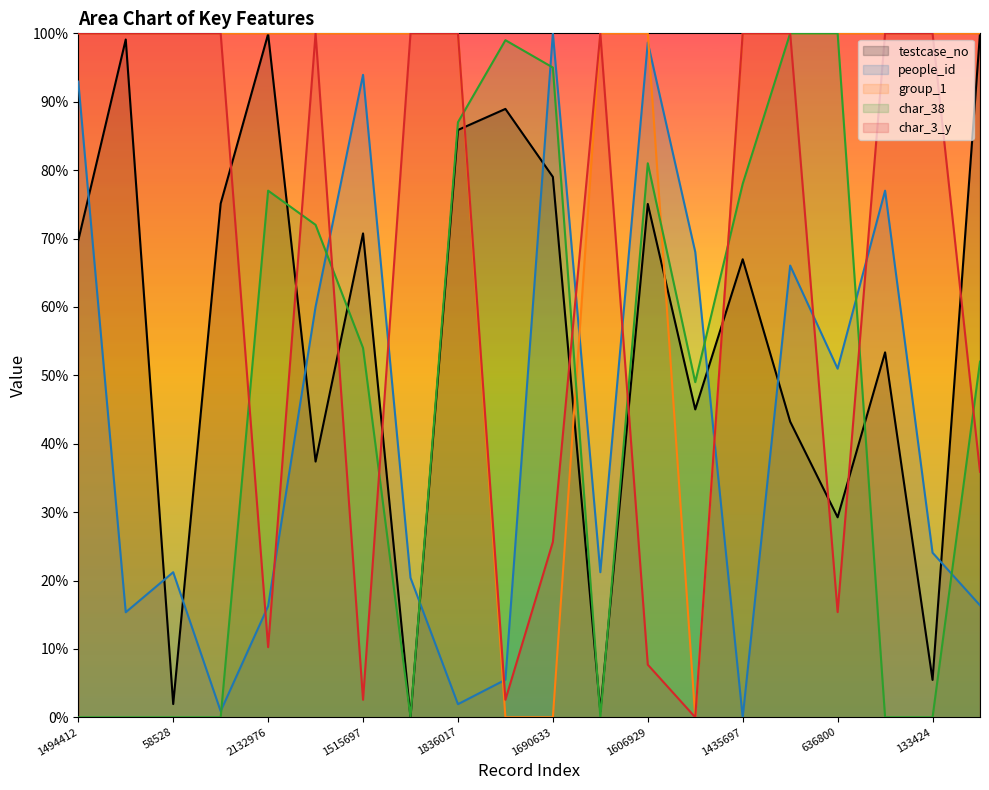

Does the chart display data point markers on the line(s)?

No